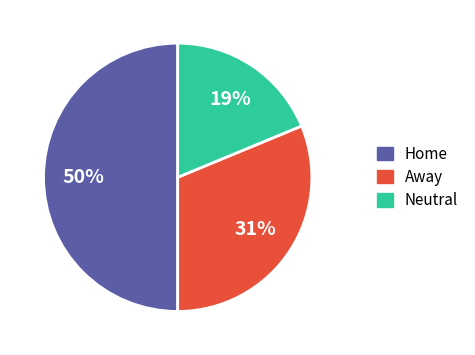

Count the number of slices in the pie.

3